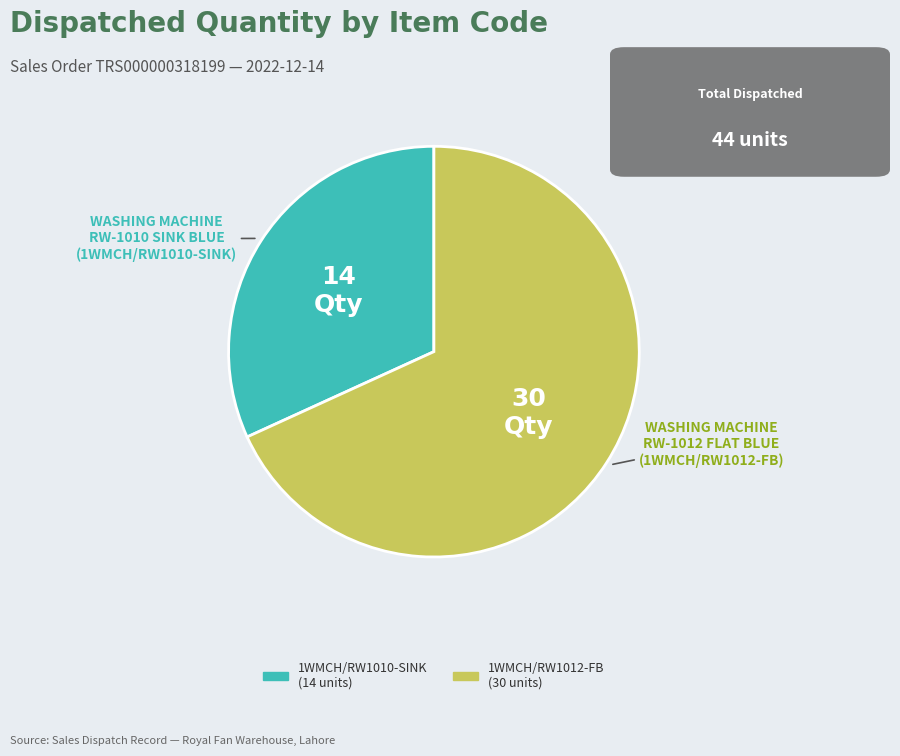

Is the sum of 1WMCH/RW1012-FB and 1WMCH/RW1010-SINK greater than half?

Yes